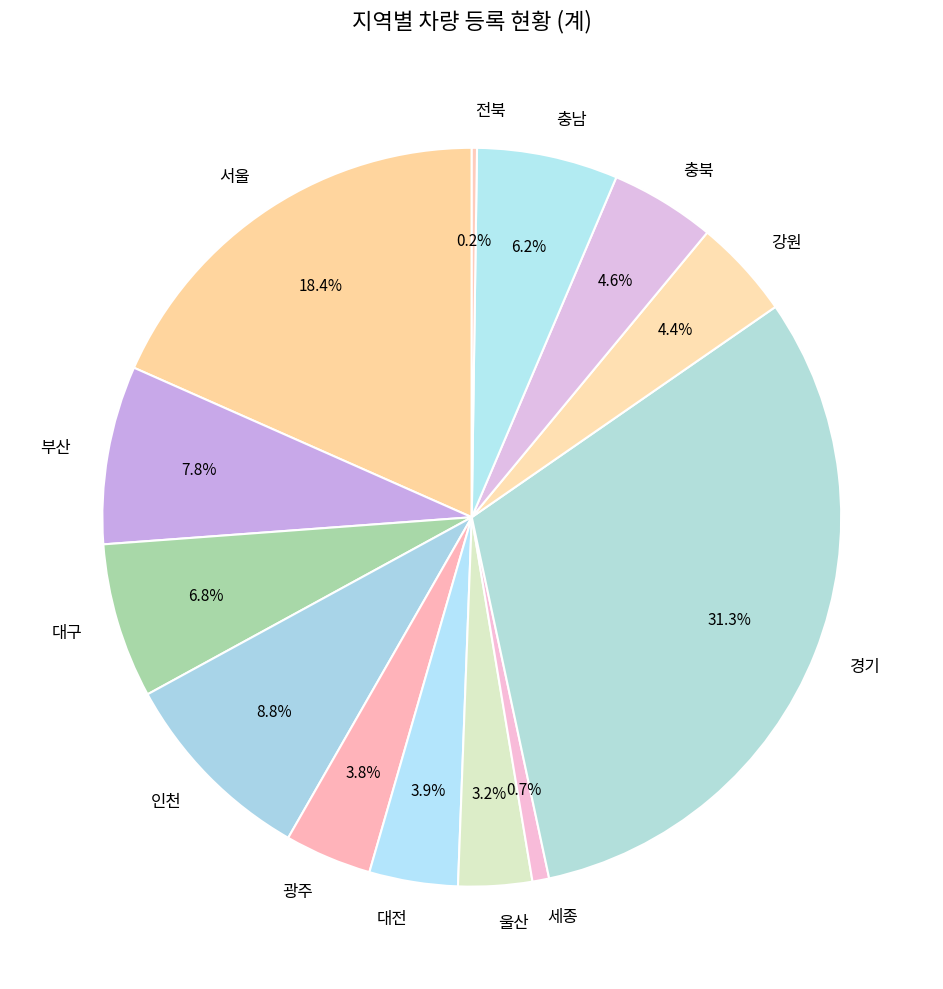

Approximately how many times larger is the value at 부산 compared to 대구?

1.1